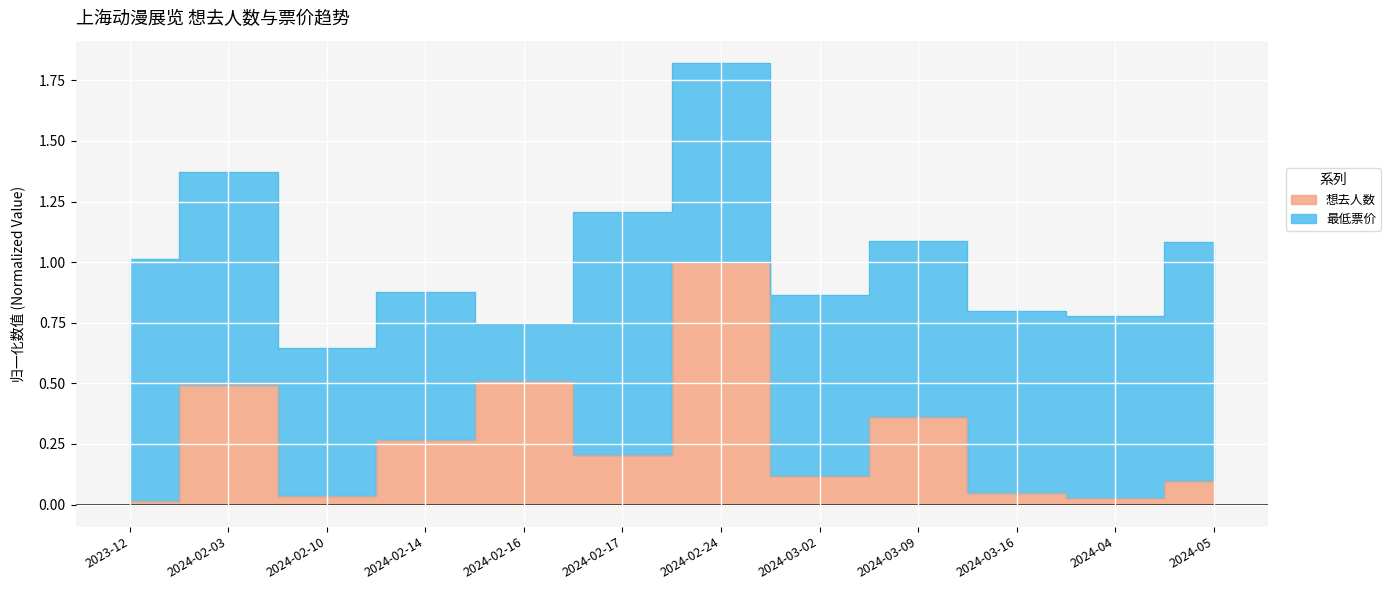

Rank the categories by value from highest to lowest.

2024-02-24, 2024-02-16, 2024-02-03, 2024-03-09, 2024-02-14, 2024-02-17, 2024-03-02, 2024-05, 2024-03-16, 2024-02-10, 2024-04, 2023-12